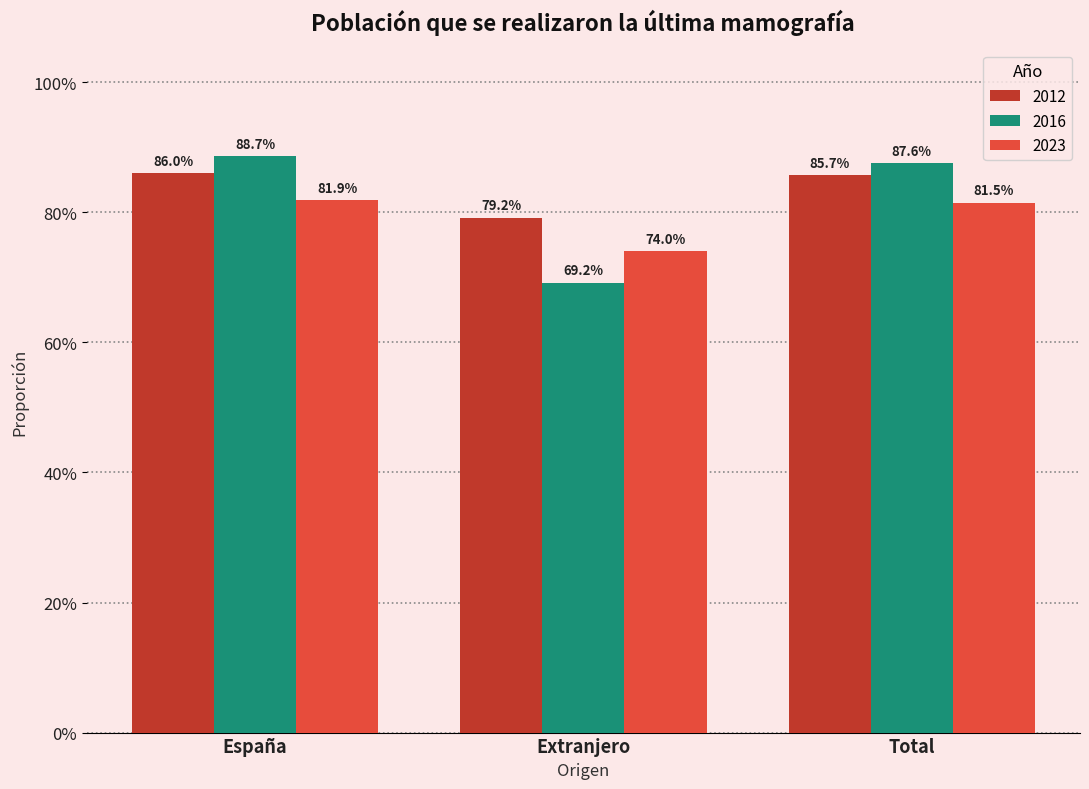

What is the sum of the 2016 values at Extranjero and Total?

1.6